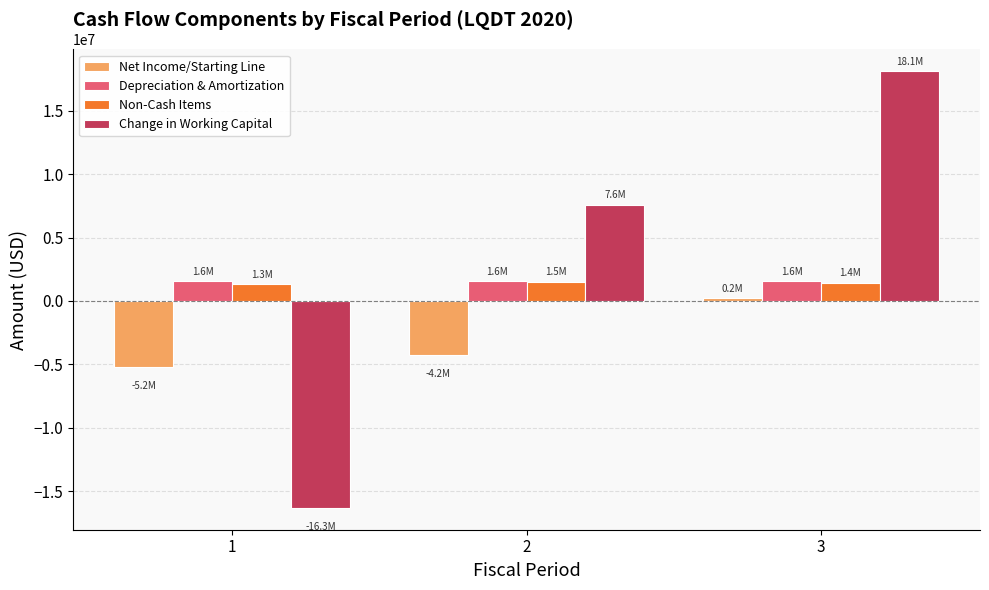

Is the value of Depreciation & Amortization at 3 greater than the value of Net Income/Starting Line at 3?

Yes